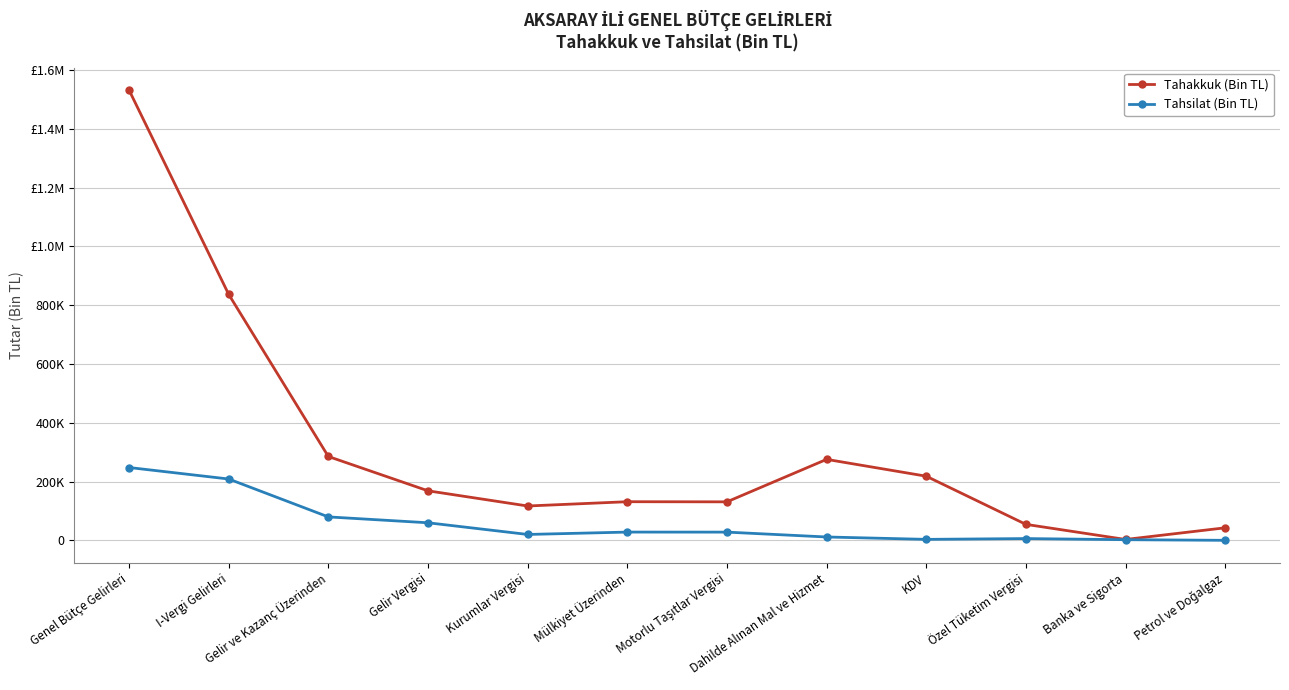

Which series has the largest total across all categories?

Tahakkuk (Bin TL)